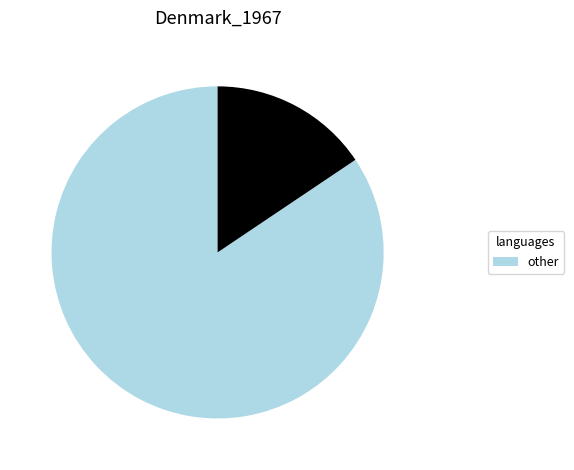

Does any single category account for the majority?

Yes